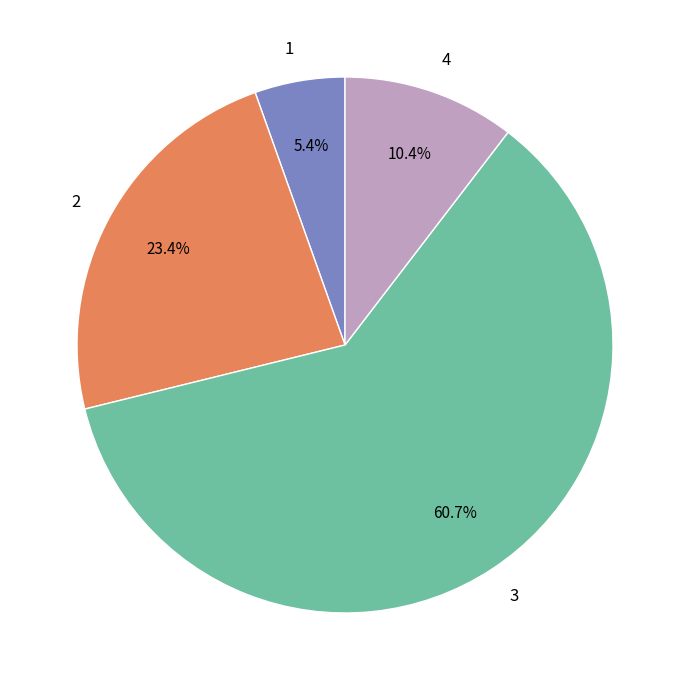

To the nearest percent, what is the average slice percentage?

25%